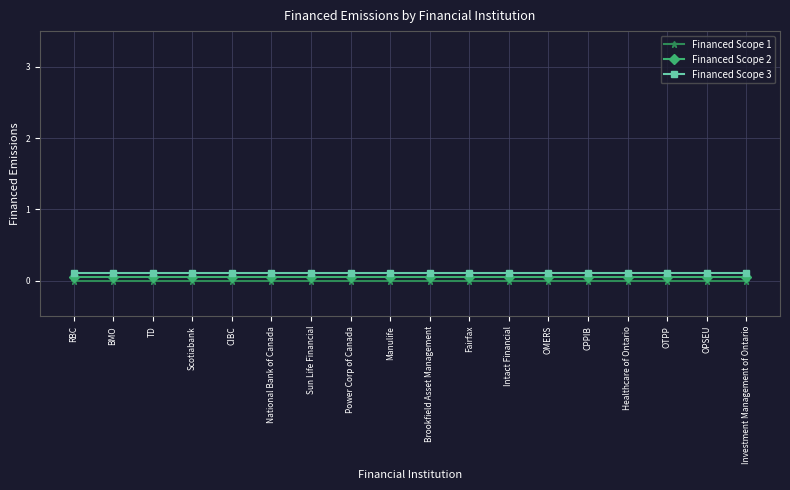

What is the label of the 10th point from the right?

Manulife